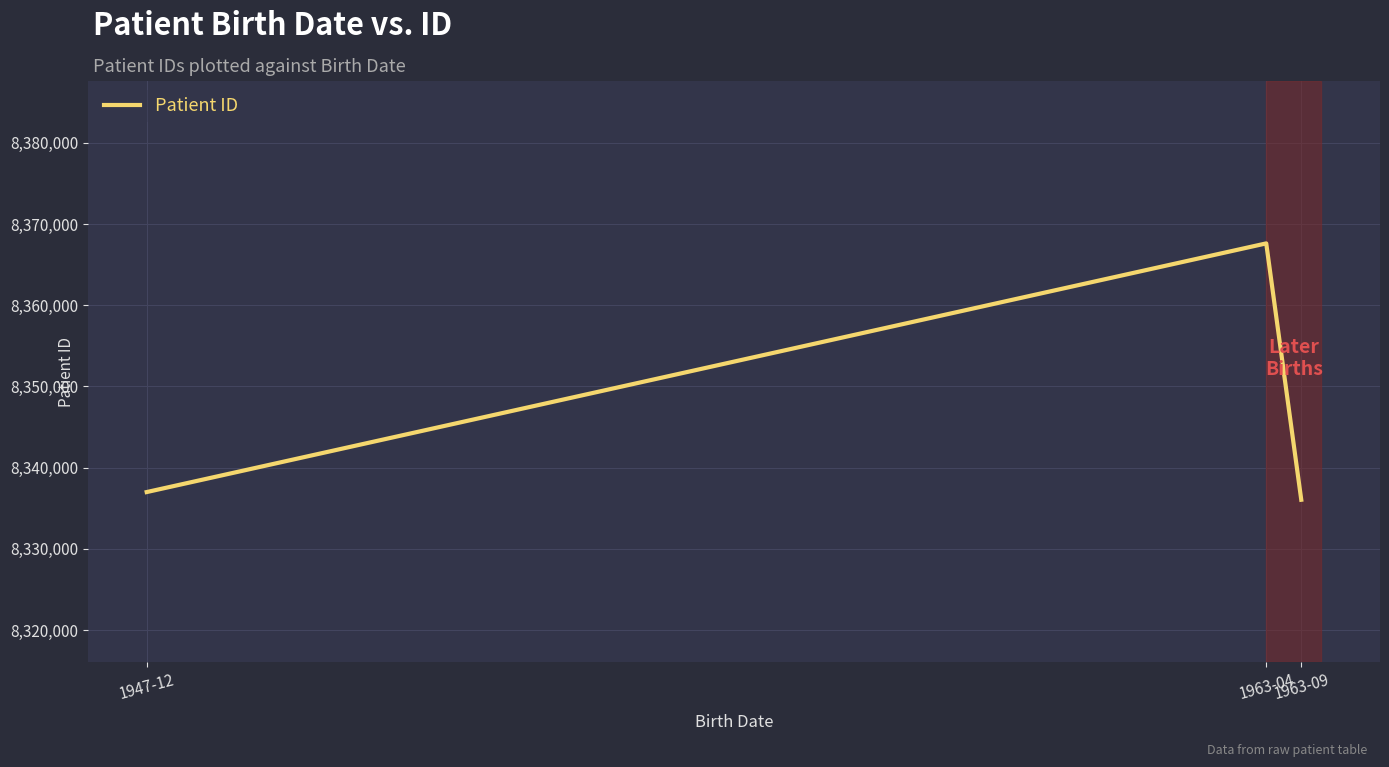

What is the change in value from 1947-12 to 1963-04?

+30629